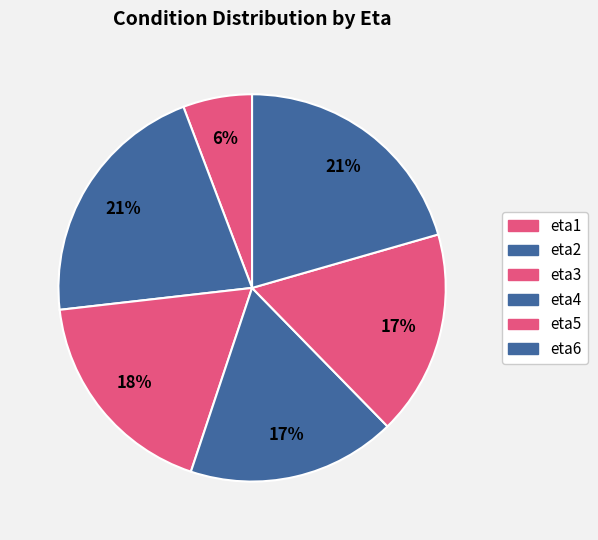

True or false: eta4 accounts for 17% of the total.

True